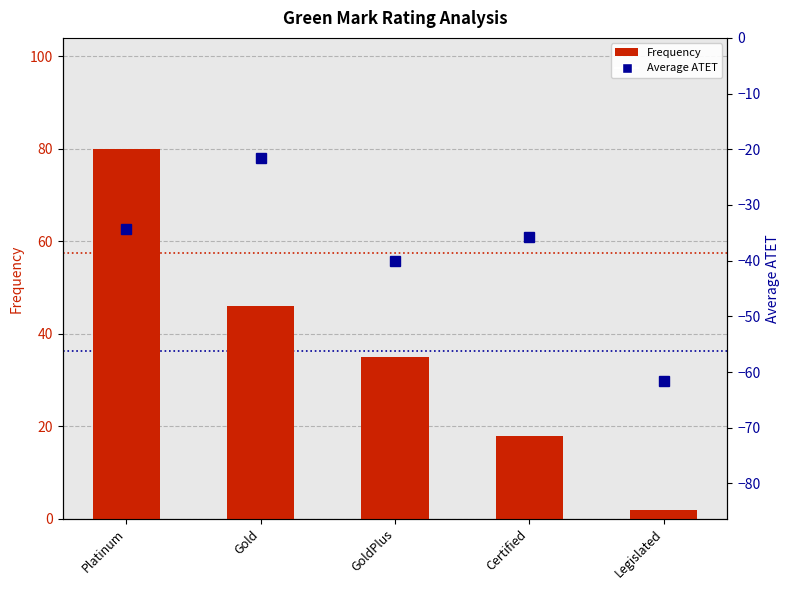

Between Legislated and Platinum, which is larger?

Platinum